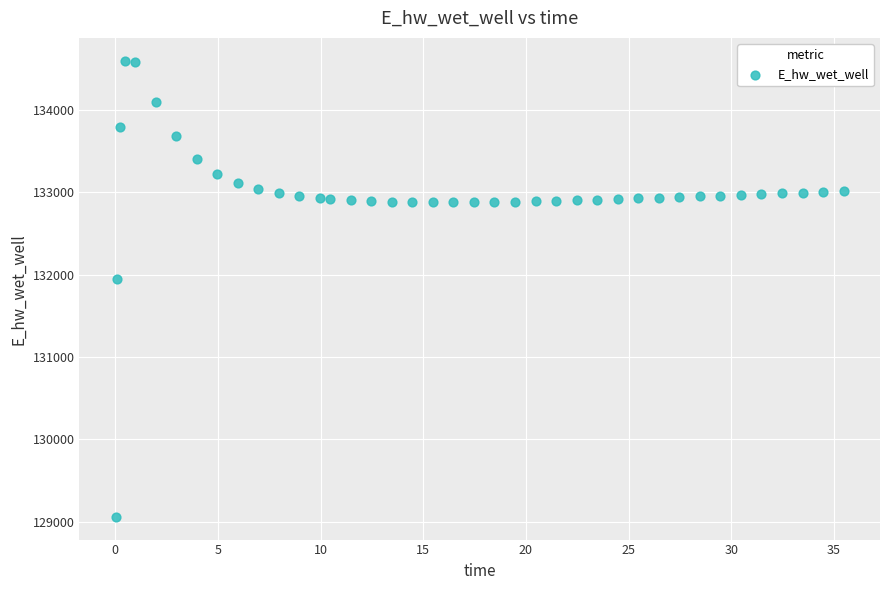

What Y value in the scatter plot is closest to 131828?

131949.1